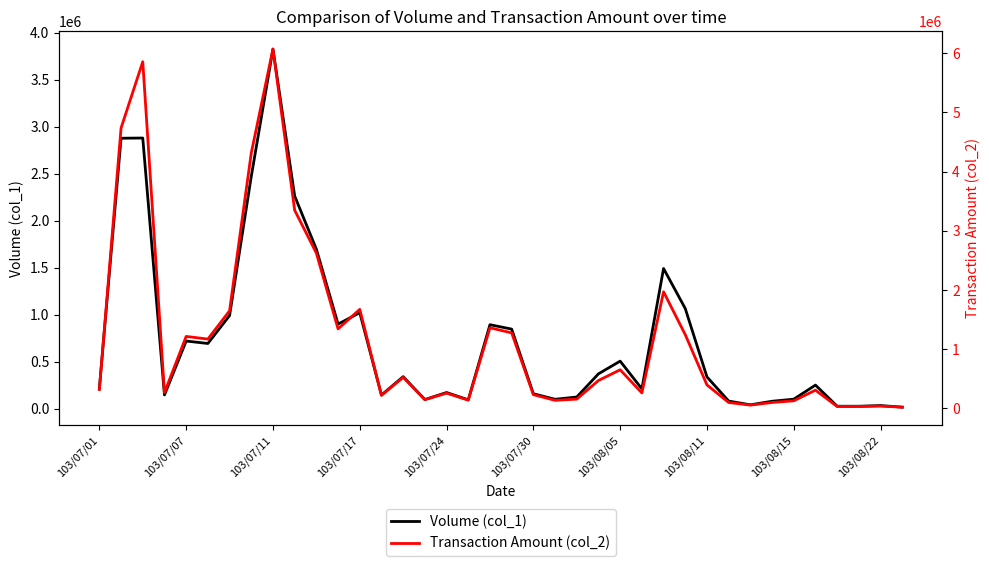

How many values in the Transaction Amount (col_2) series are below 394610?

19